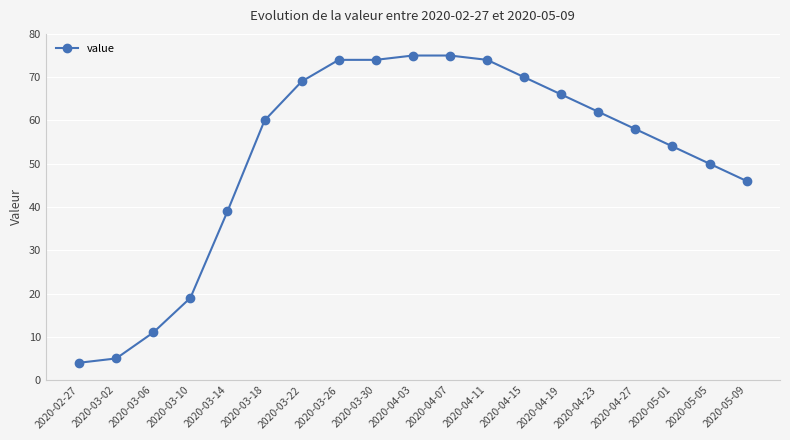

What is the label of the 12th point from the left?

2020-04-11